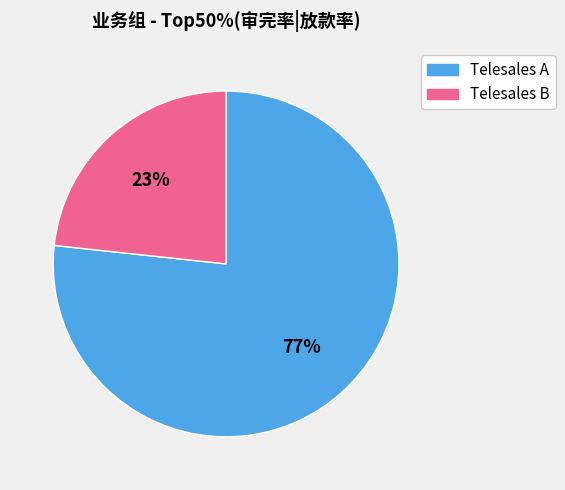

How many segments does this pie chart have?

2